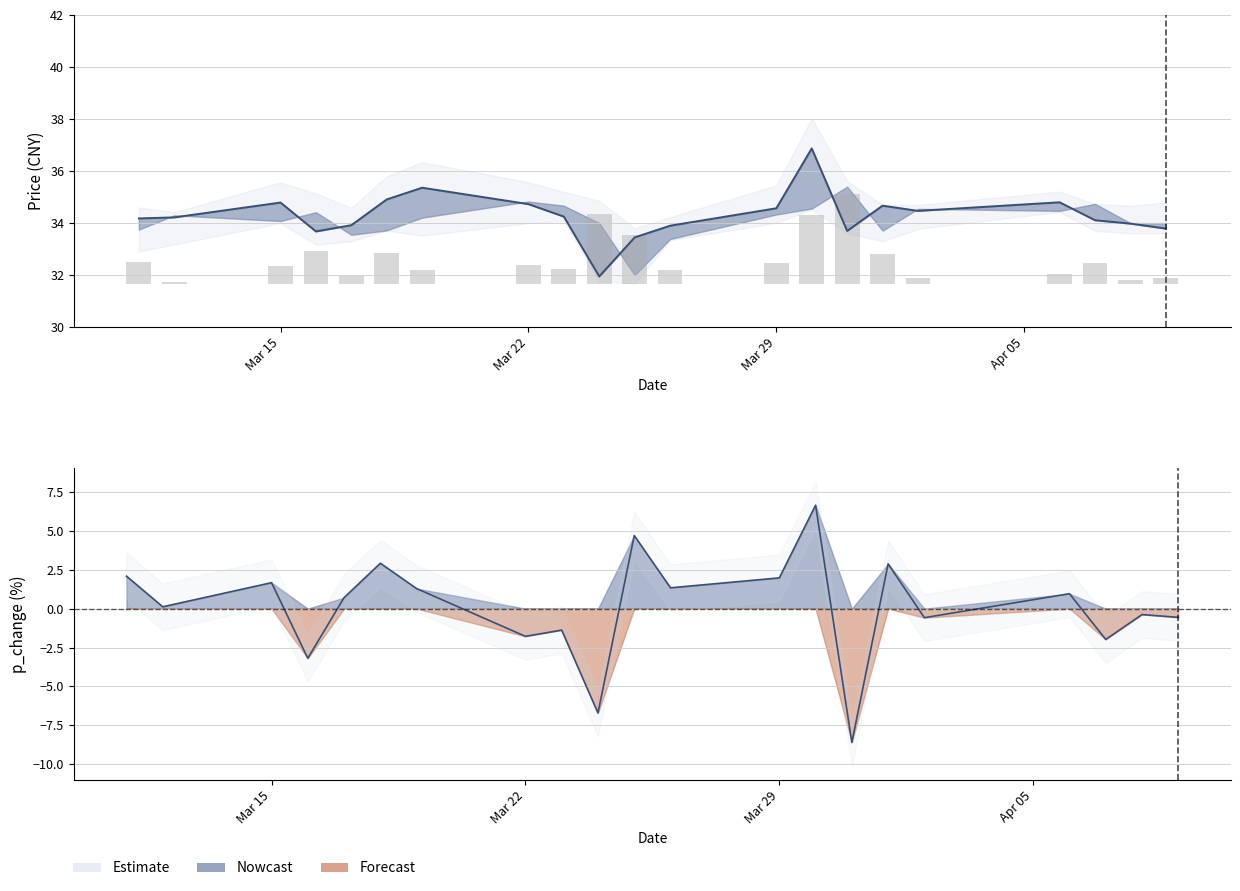

What is the maximum value for p_change?

6.7